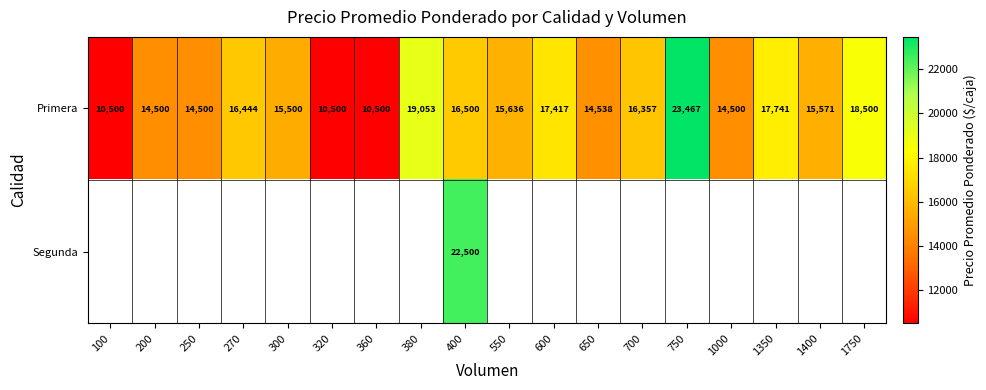

At how many categories does at least one series exceed 19811?

2